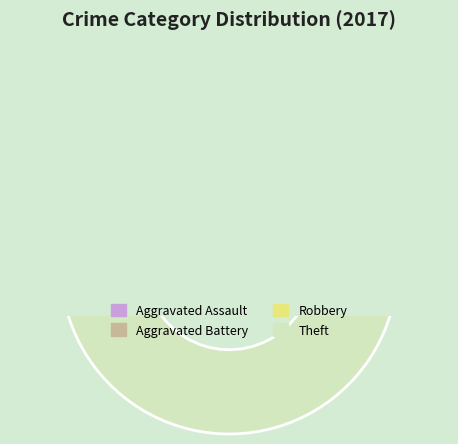

Do Theft and Aggravated Assault together represent more than half of the pie?

Yes